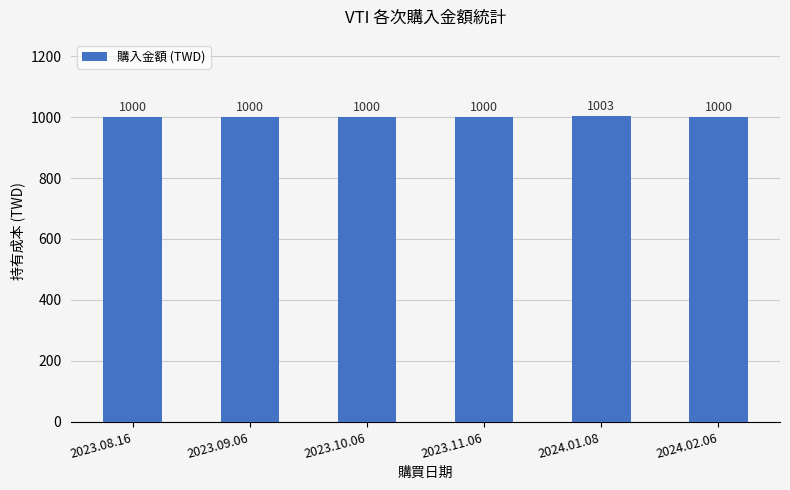

Reading left to right, list all the values displayed in this chart.

1000	1000	1000	1000	1003	1000